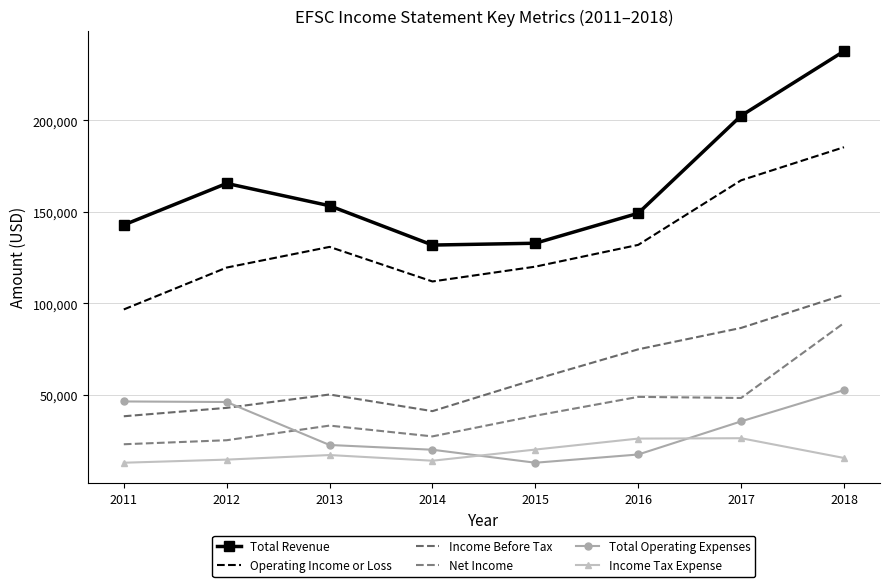

What is the total value across all series at 2013?

406800